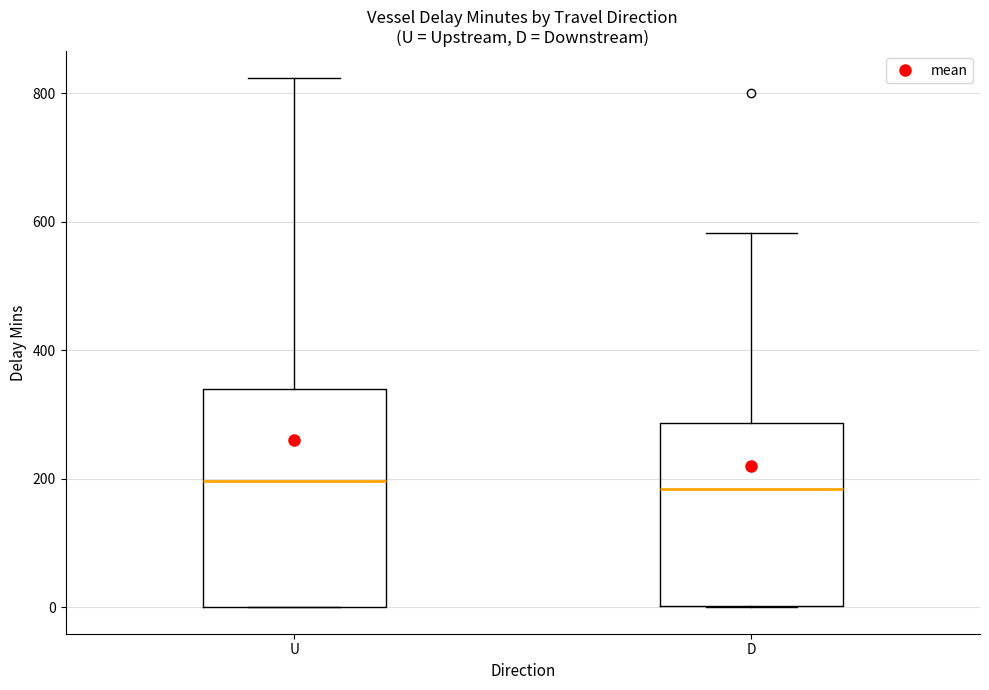

Reading left to right, transcribe this box plot: for each box, give where its median line is, the range the box spans, and where its two whiskers end, as read against the y-axis. The values are not printed on the chart, so give them approximately, as read against the axis.

U: median 200, box 0 to 340, whiskers 0 to 820
D: median 180, box 0 to 280, whiskers 0 to 580